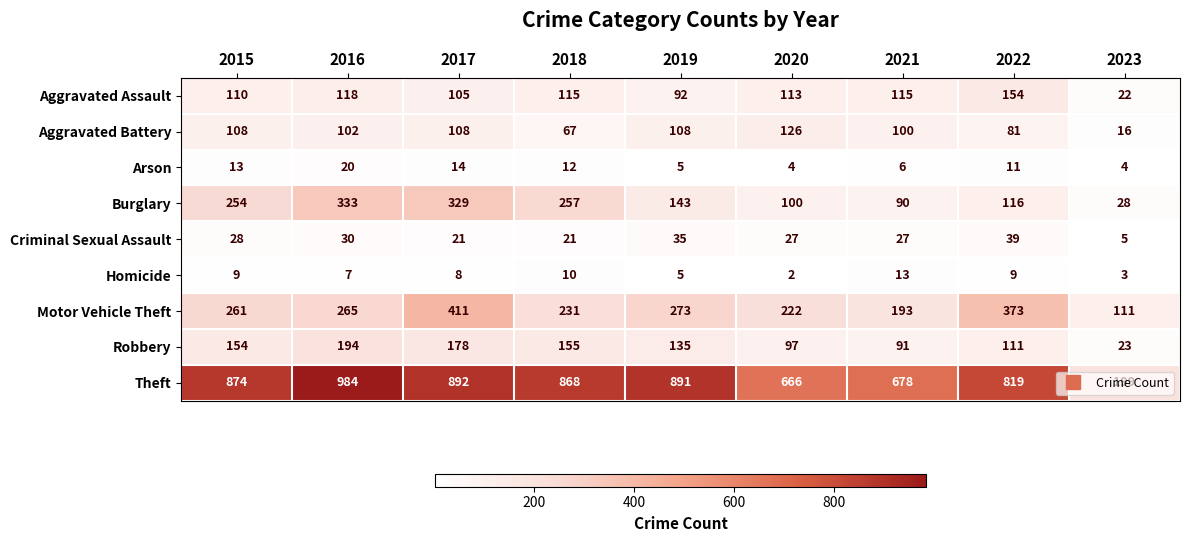

Which series has the largest total across all categories?

Theft